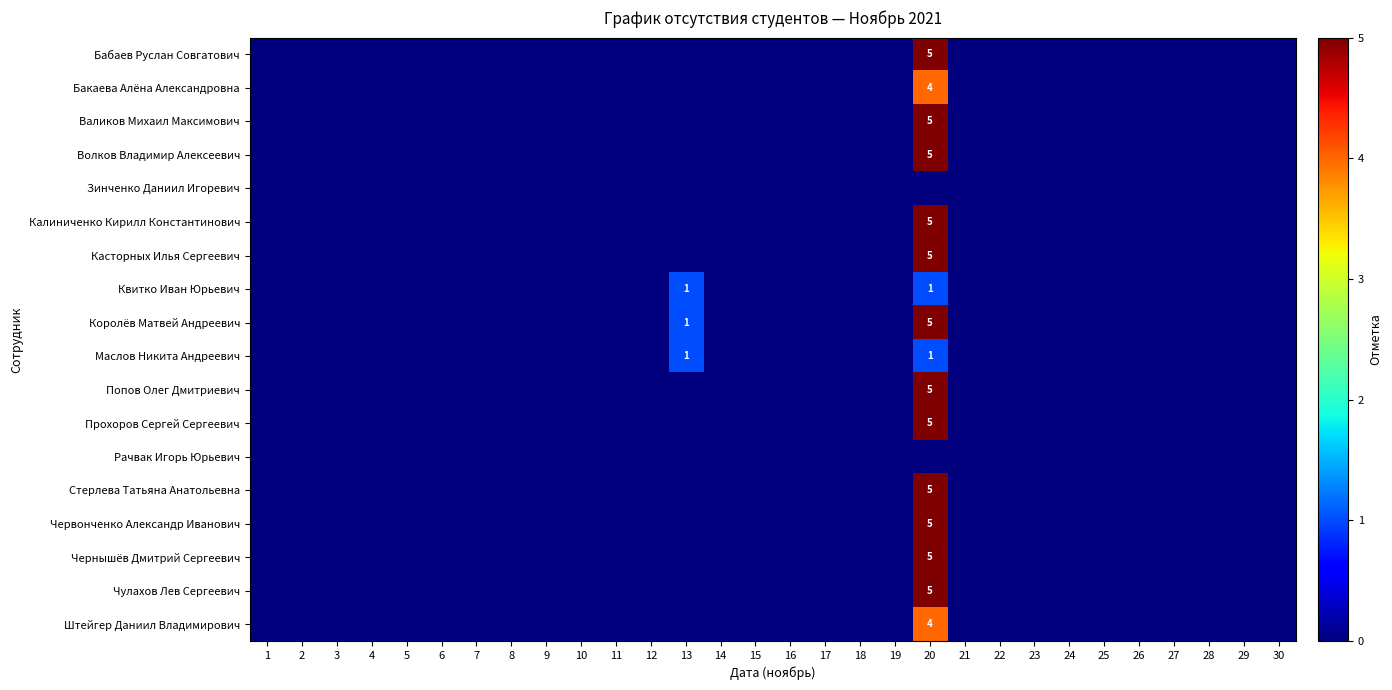

At which category is the sum across all series the highest?

20